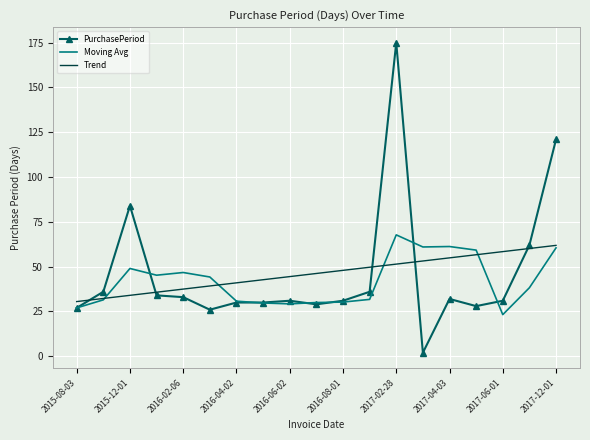

Which series has the largest range (max minus min)?

PurchasePeriod